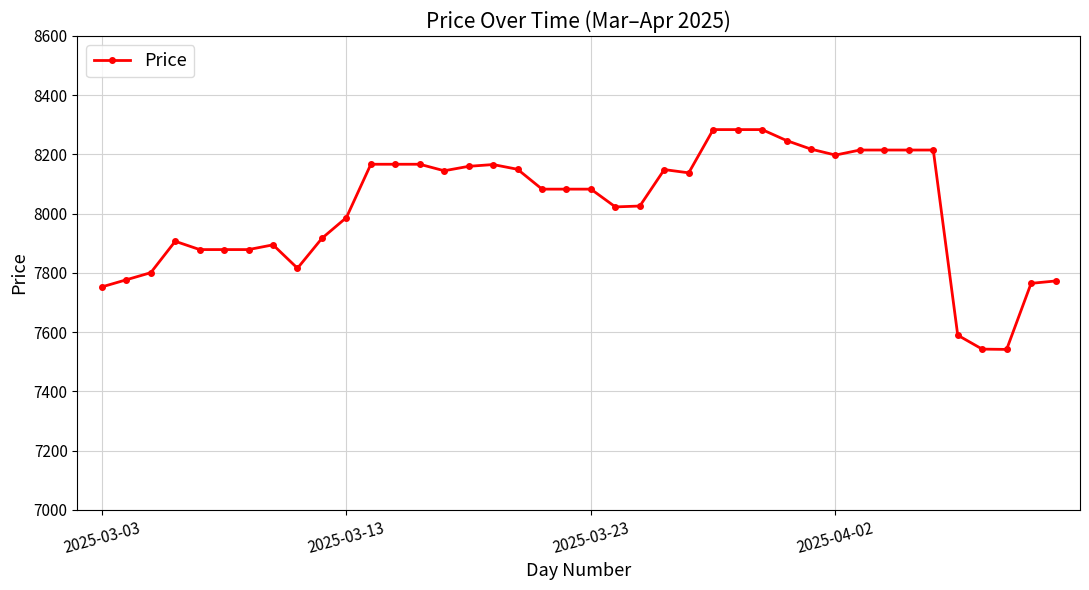

How many lines are shown in the chart?

1